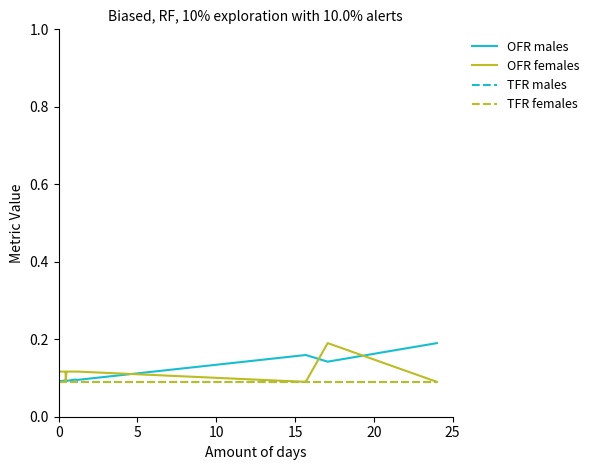

True or false: TFR males and OFR males intersect in this chart.

False